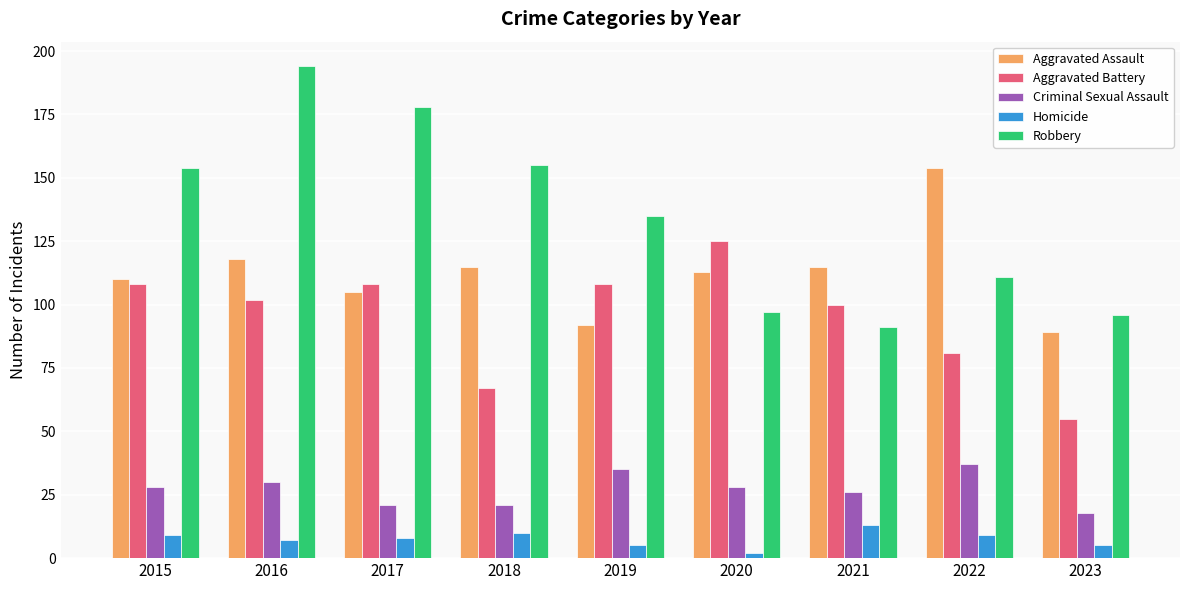

At which label does Aggravated Battery reach its peak?

2020